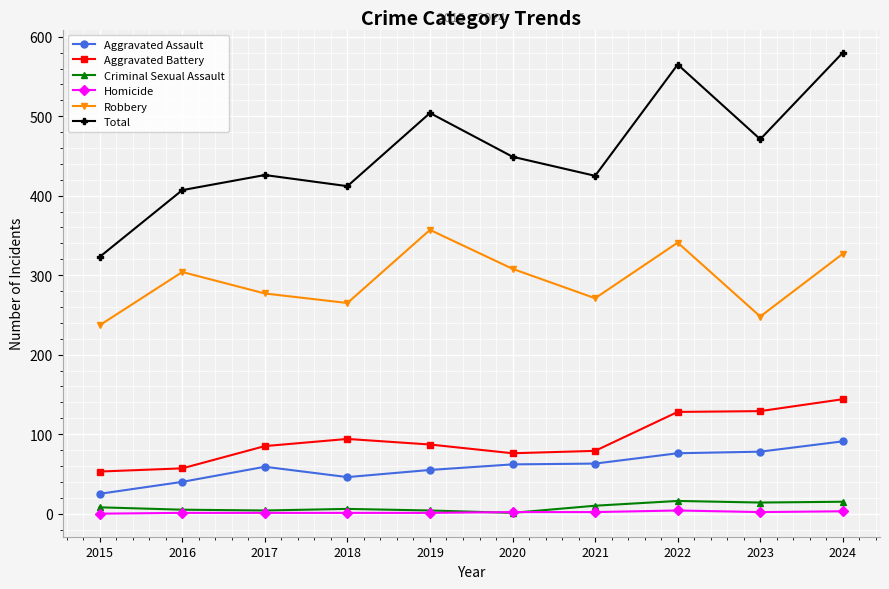

Which category has the highest value across all series?

2024